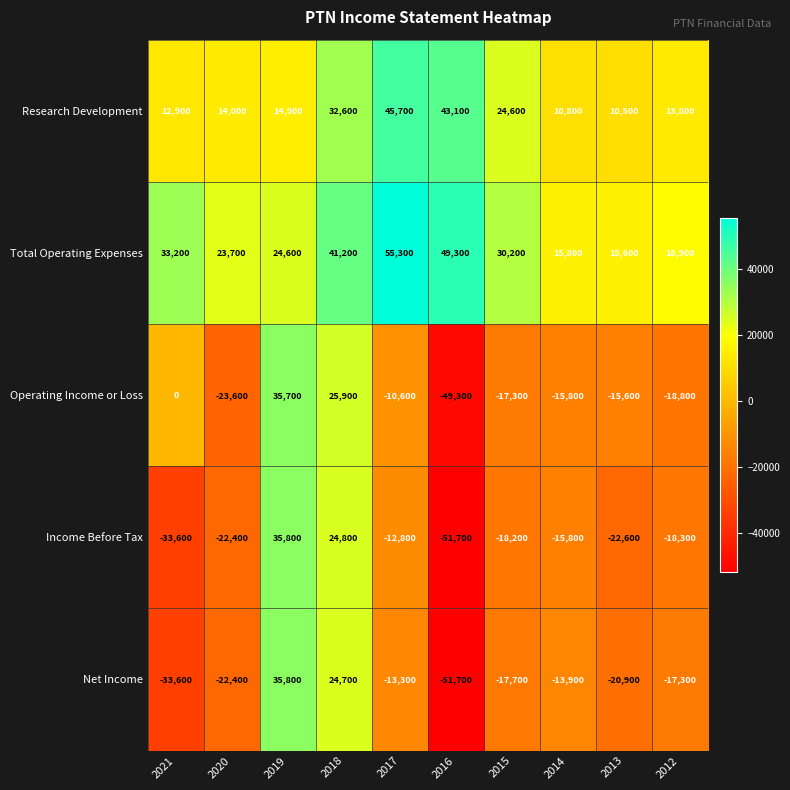

Between 2019 and 2015, which series saw the biggest shift?

Income Before Tax